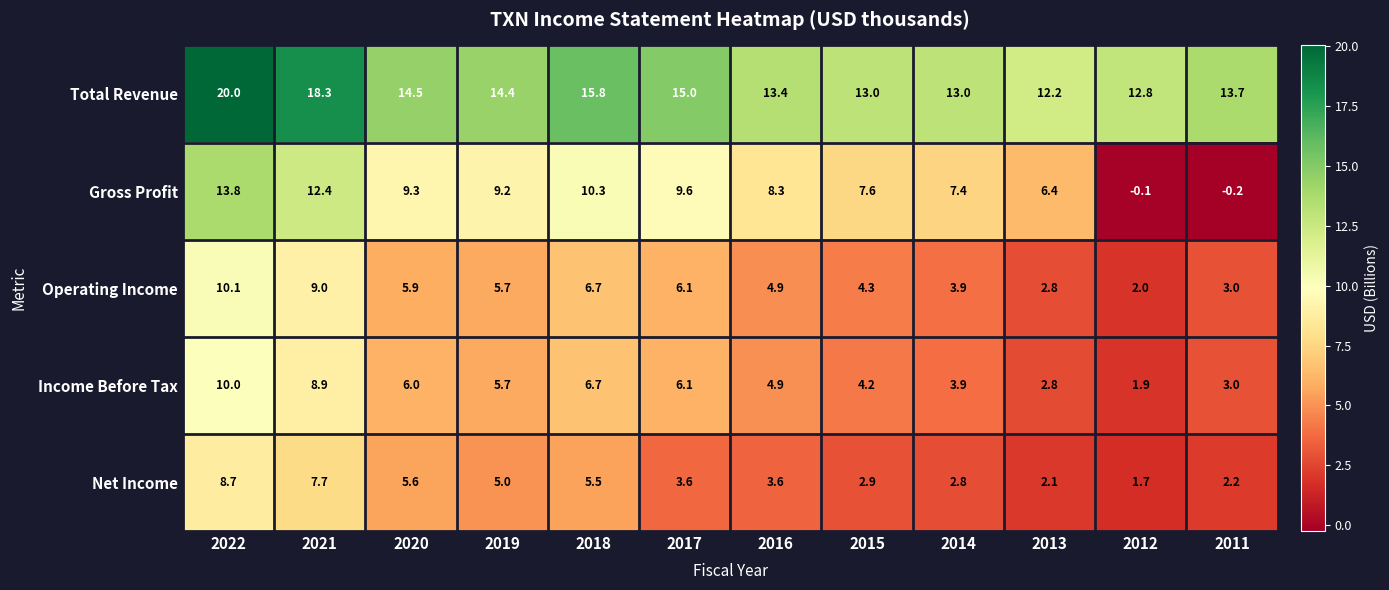

Which series has the largest range (max minus min)?

Gross Profit